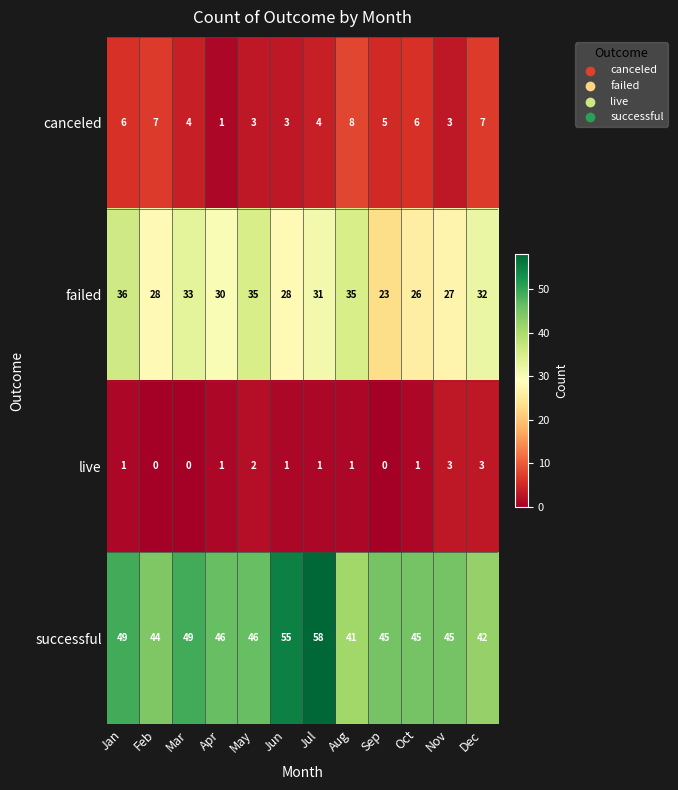

Is it true that canceled equals 3 at Jun?

True